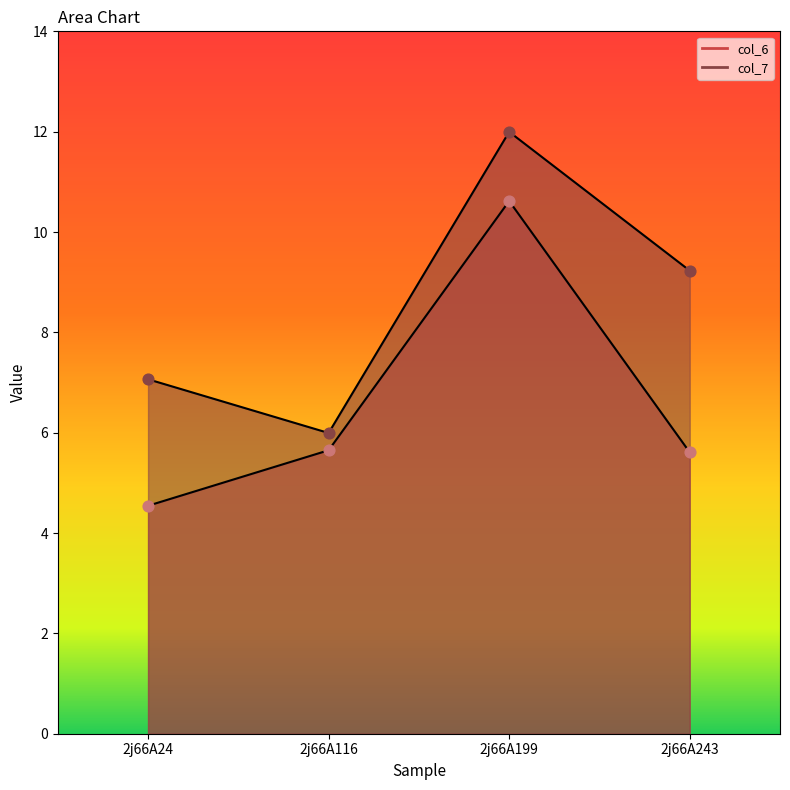

Which series reaches the maximum Y coordinate?

col_7